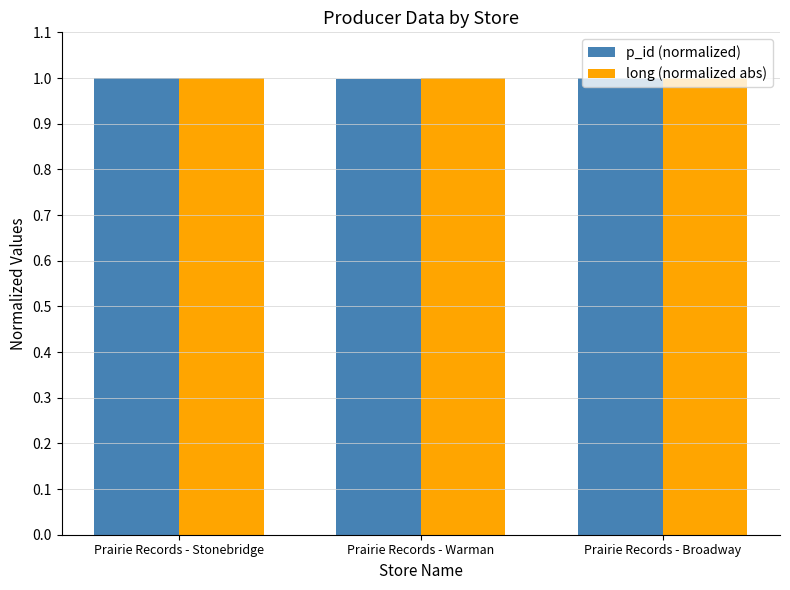

Is it true that long (normalized abs) equals 1.0 at Prairie Records - Stonebridge?

True